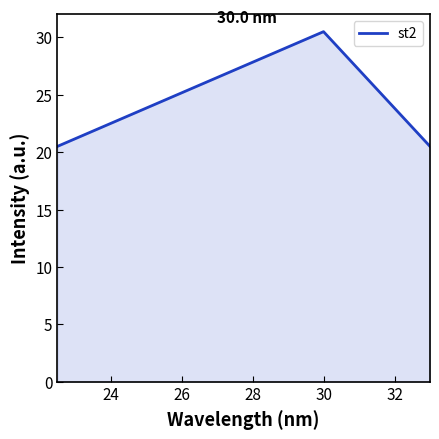

What is the smallest value displayed?

20.5